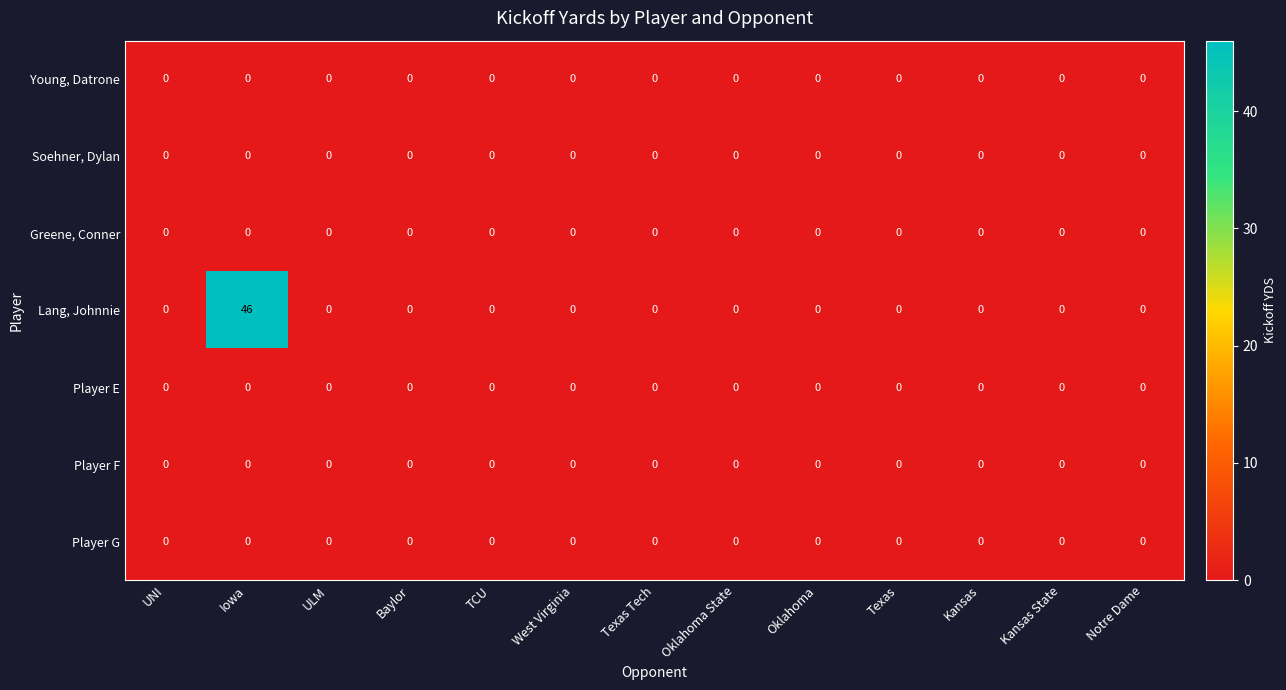

The Player G series shows 0 at Texas. True or false?

True